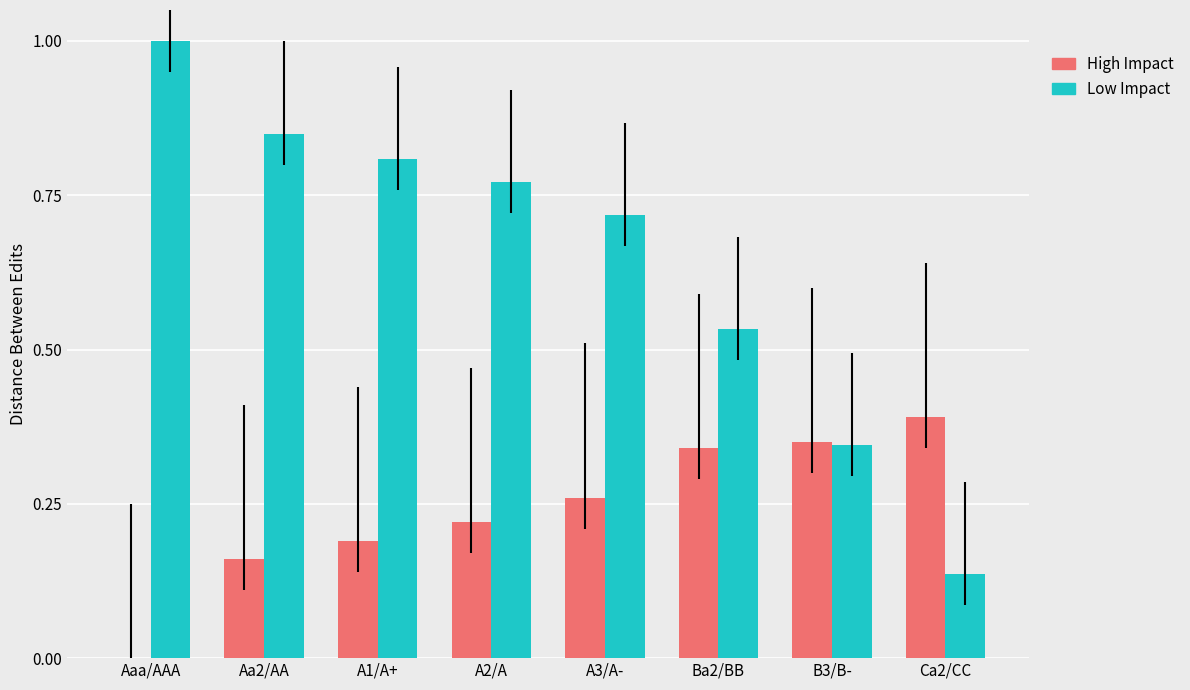

What is the total value across all series at Aaa/AAA?

1.0